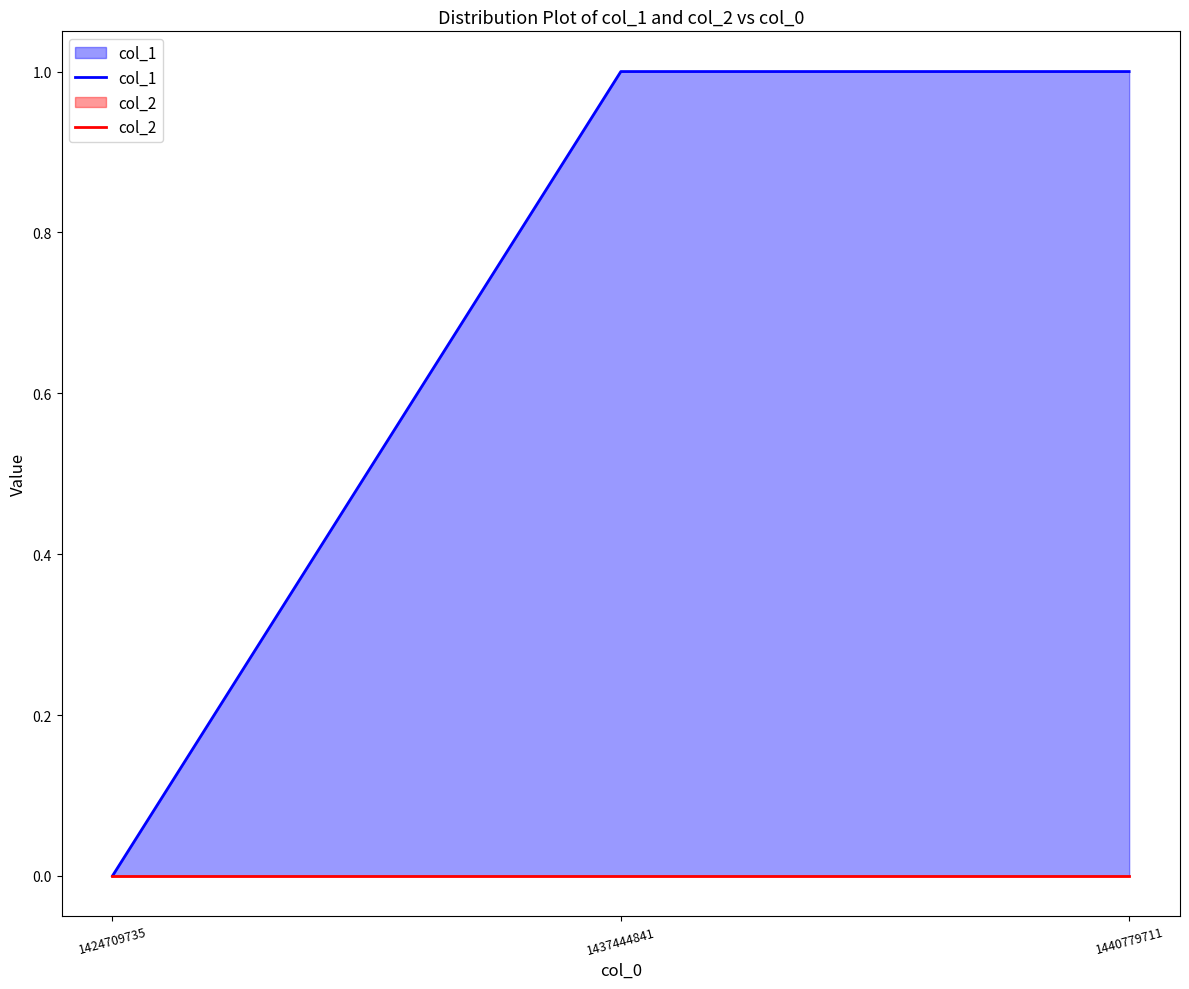

Rank the categories by col_2 value from highest to lowest.

1424709735, 1437444841, 1440779711